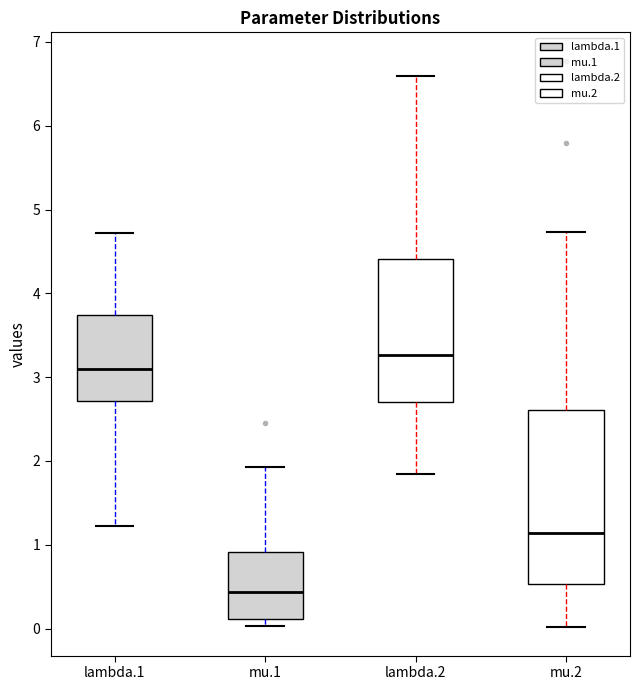

Which box has the lowest median line?

mu.1